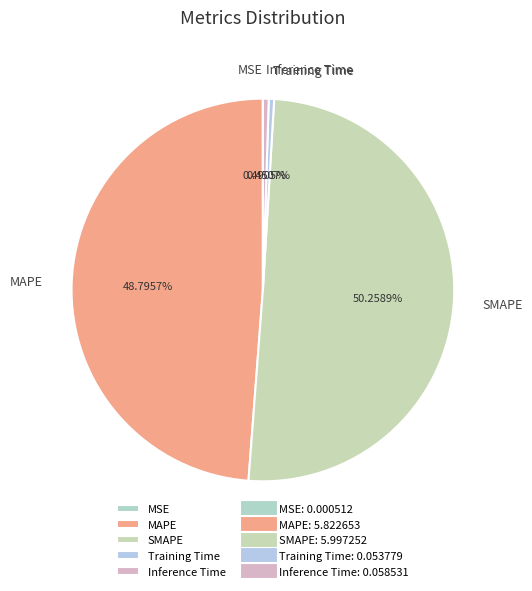

Is it true that Training Time is 0% of the pie?

True